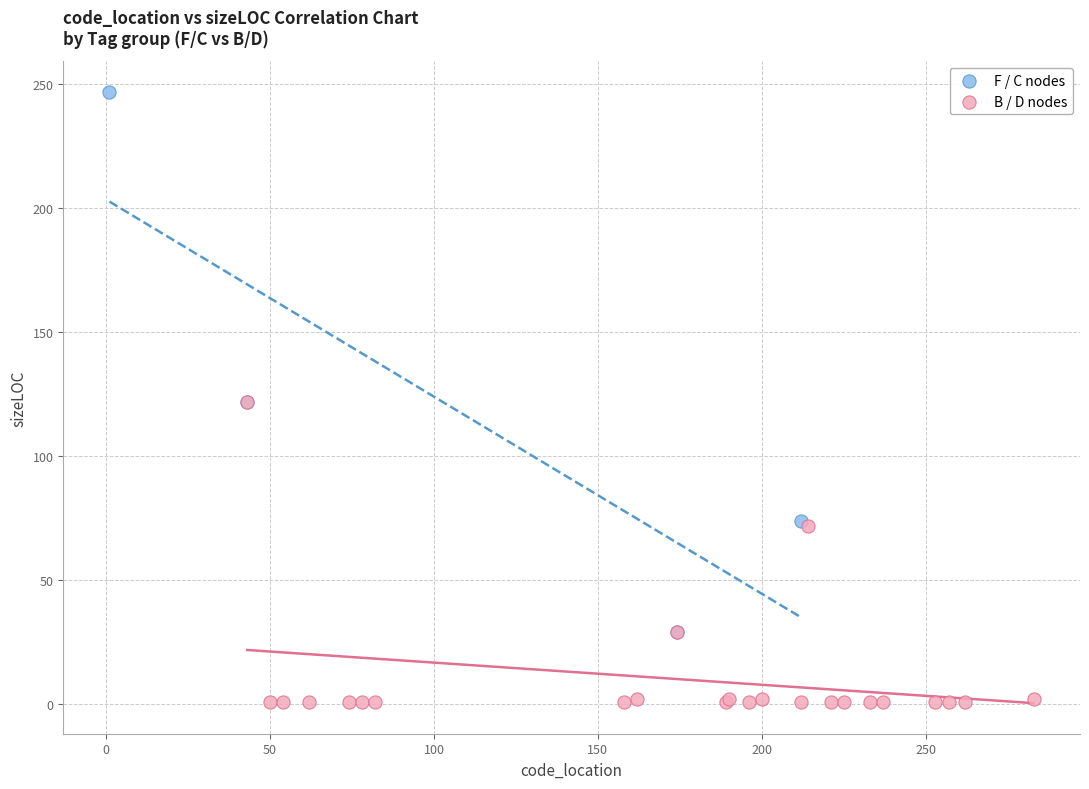

Which series has the largest Y range (max minus min)?

F / C nodes